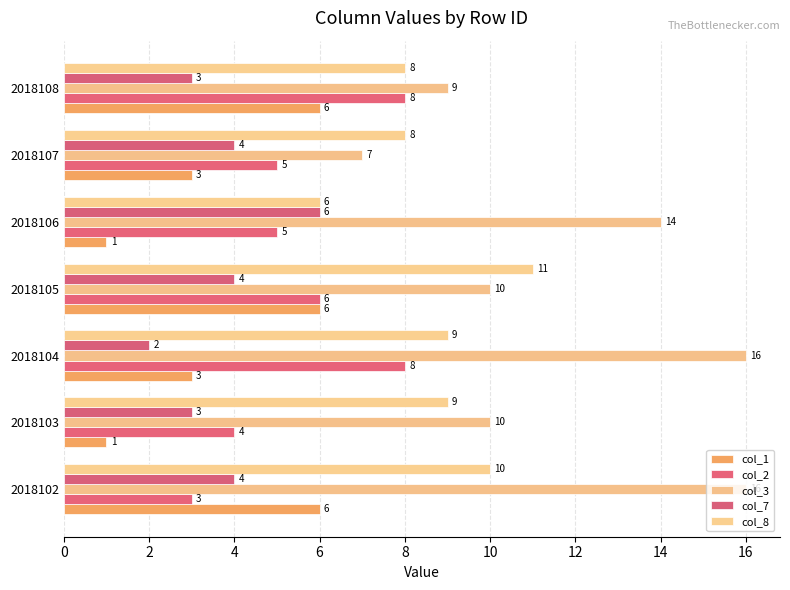

How many data points in col_3 are less than 10?

2